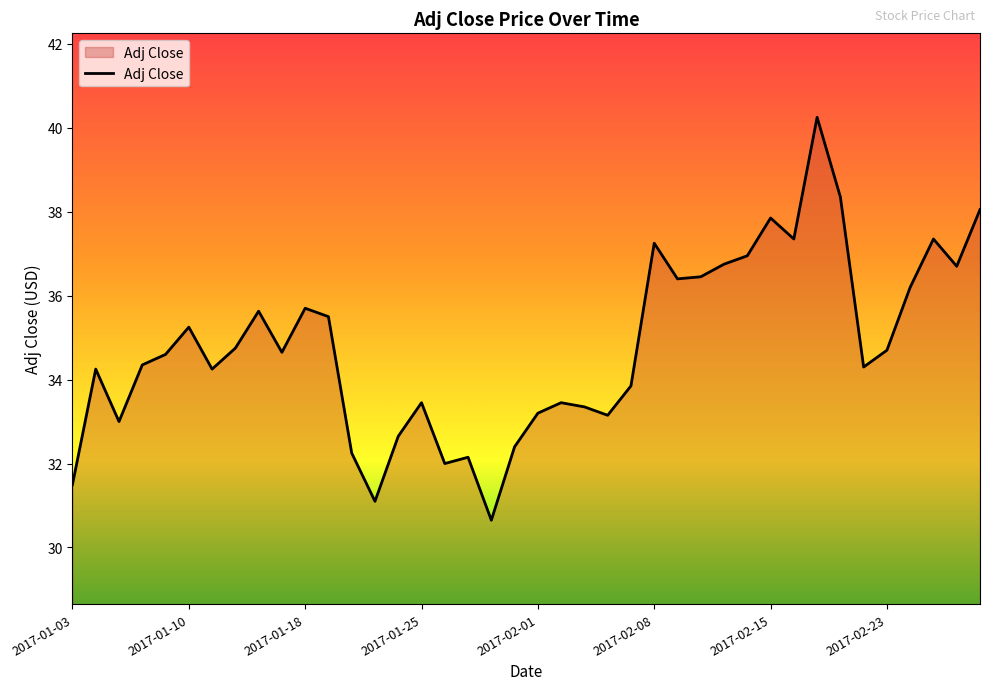

What is the difference between the maximum and minimum values?

9.6